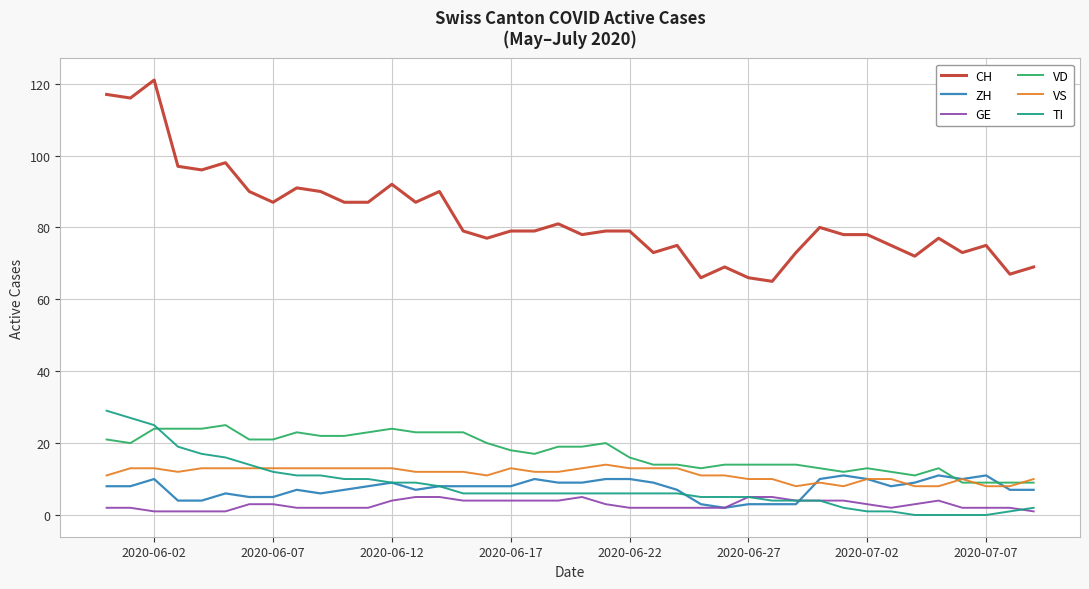

What is the minimum value for CH?

65